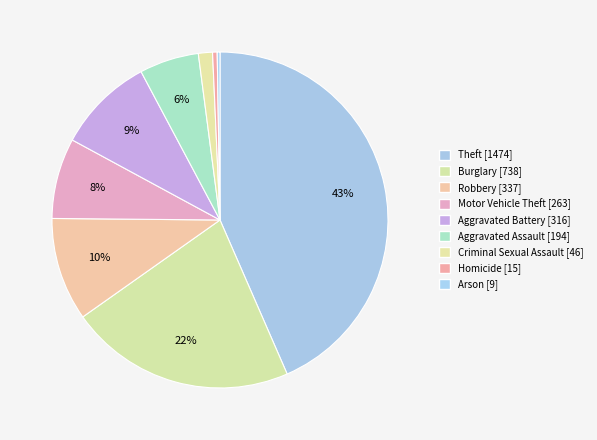

Which category has the biggest portion of the pie?

Theft